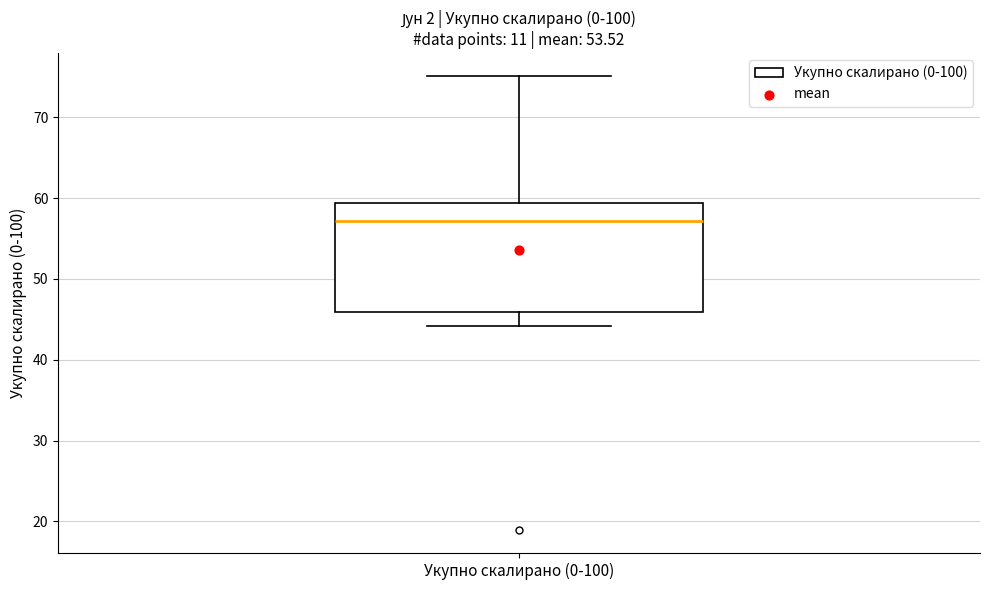

Where does the median line of the box for Укупно скалирано (0-100) sit on the y-axis? The values are not printed on the chart, so give them approximately, as read against the axis.

57